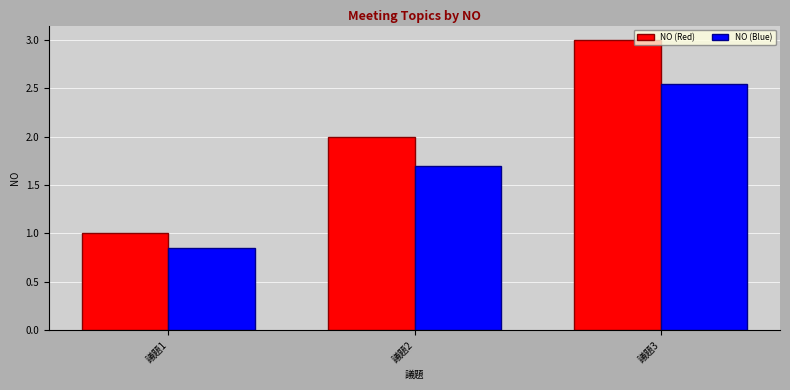

What is the difference between the maximum and minimum values in the NO (Red) series?

2.0